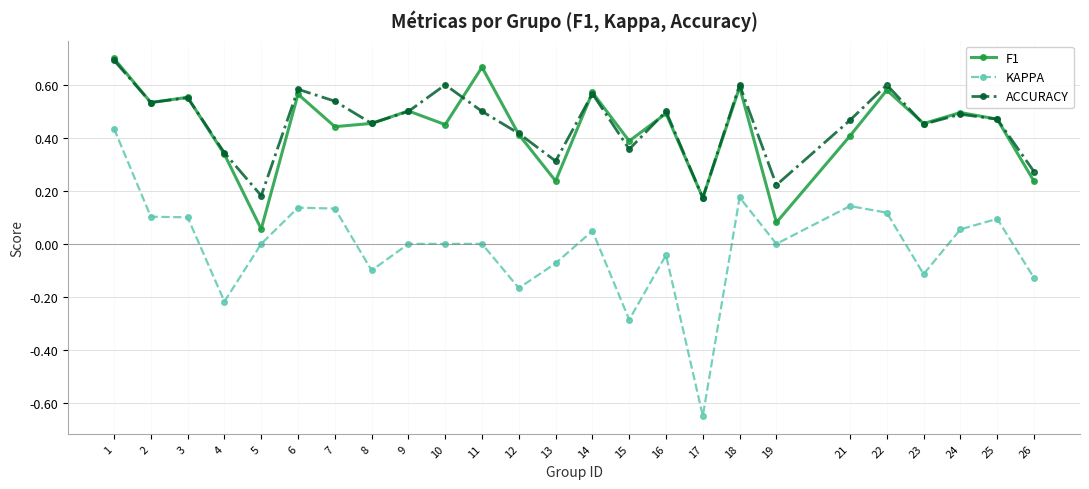

True or false: KAPPA has more than 0 interior local peaks.

True